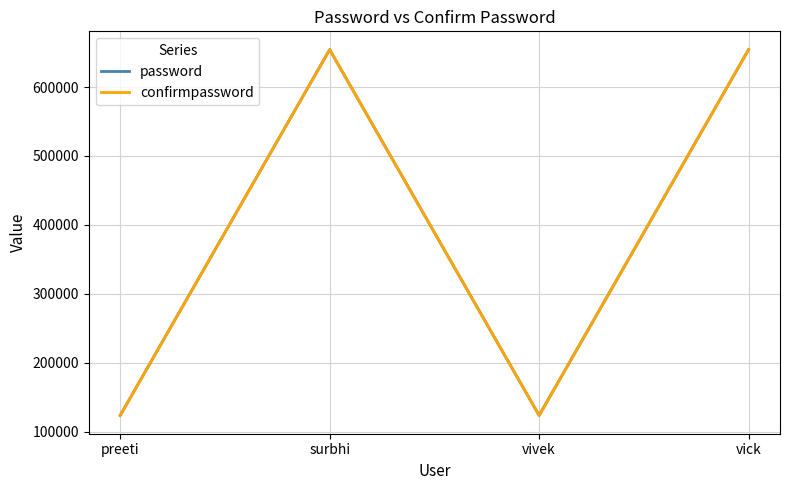

Is this an area chart (filled region under the line)?

No